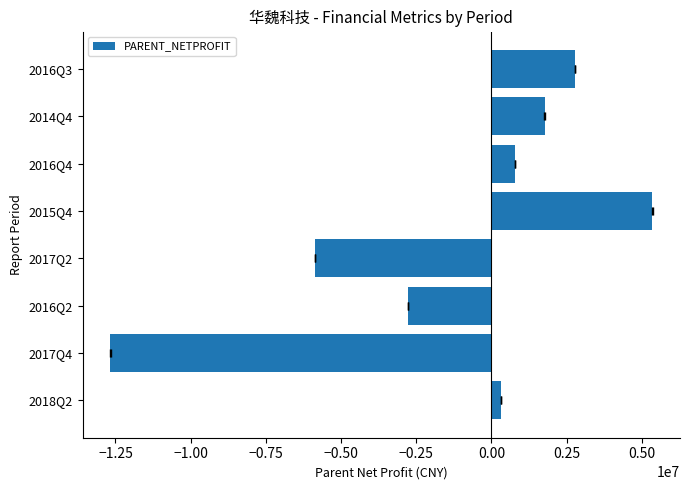

True or false: the data shows 351907.2 at 2016Q4.

False